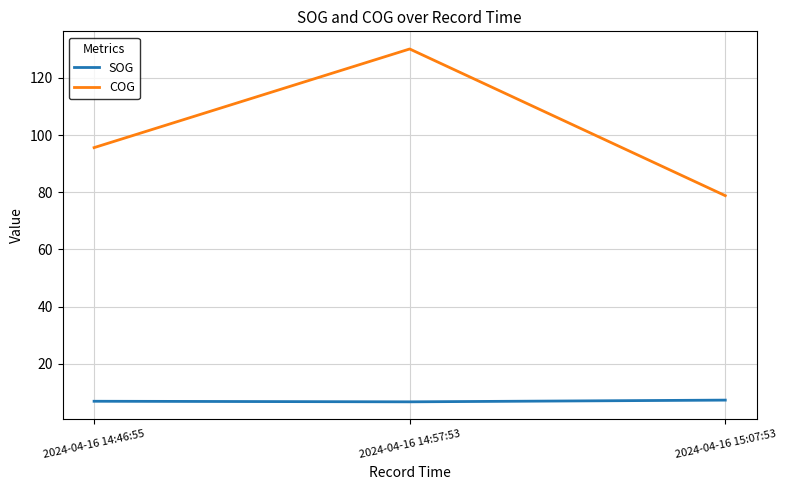

Which label corresponds to the largest value in the chart?

2024-04-16 14:57:53